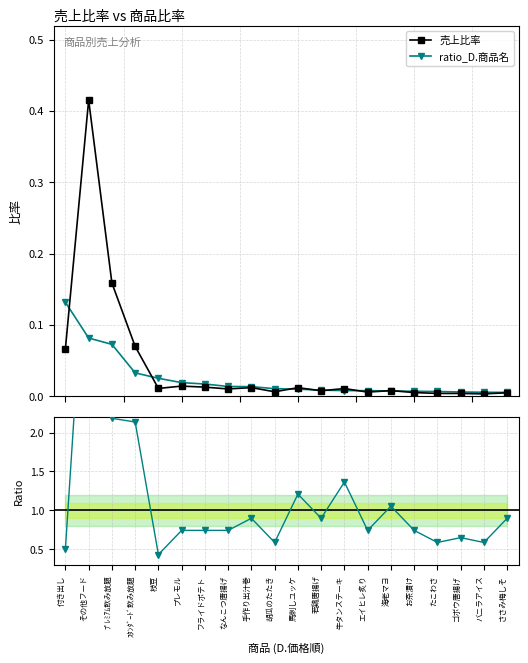

What is the label of the 16th point from the right?

枝豆